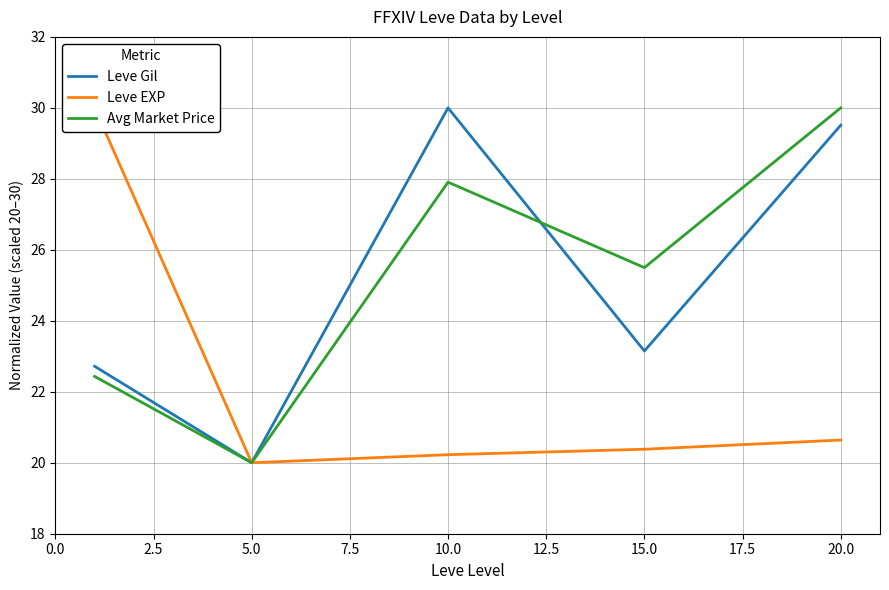

The Leve Gil series shows 31.8 at 15.0. True or false?

False